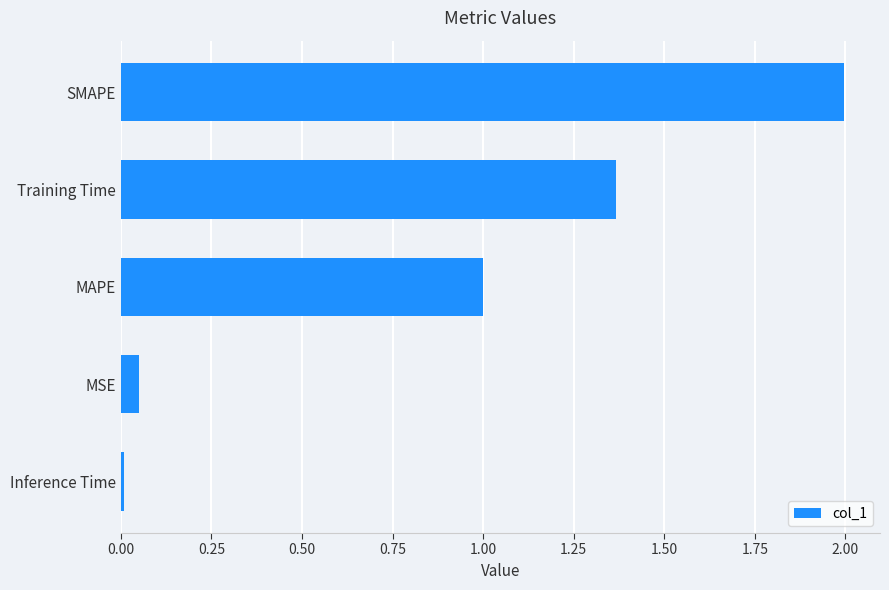

What is the change in value from SMAPE to MSE?

-1.9